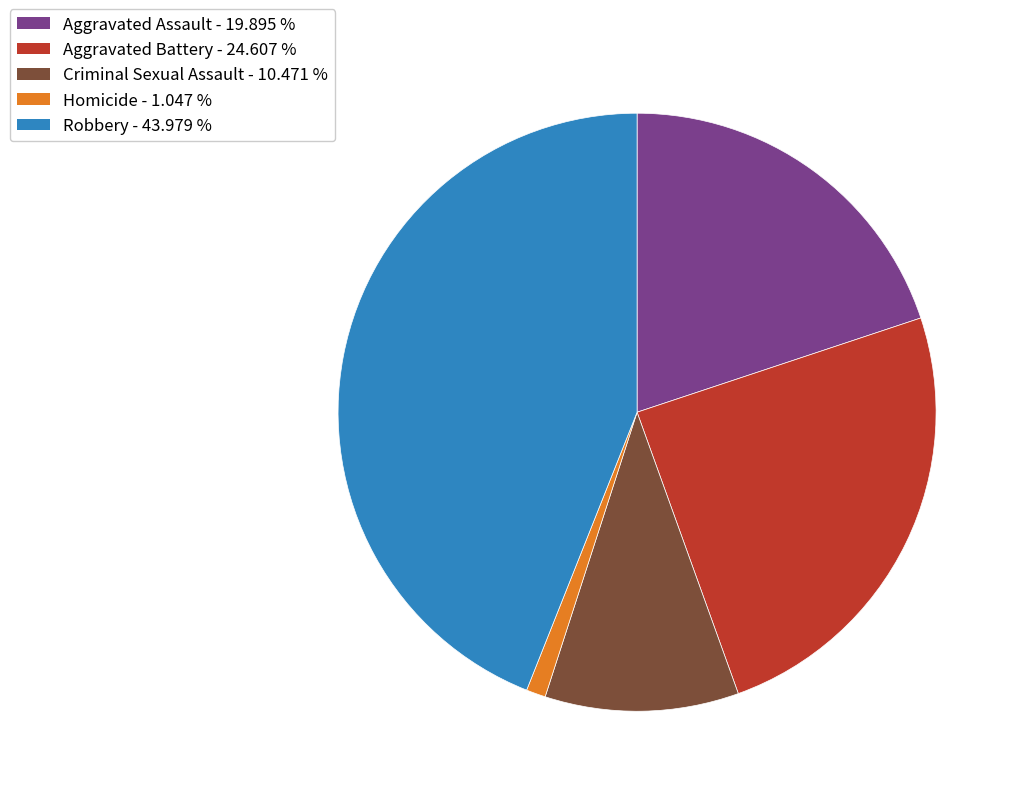

Which category has the smallest portion of the pie?

Homicide